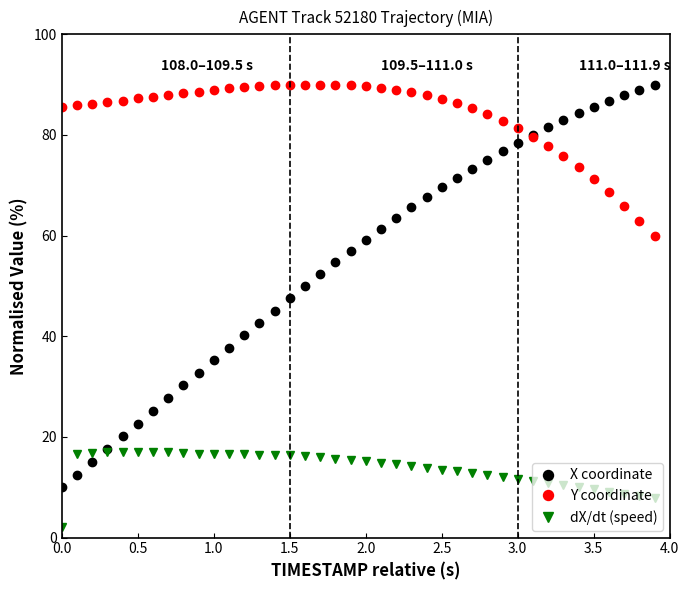

What is the value of the dX/dt (speed) point at the 5th from the left?

17.0